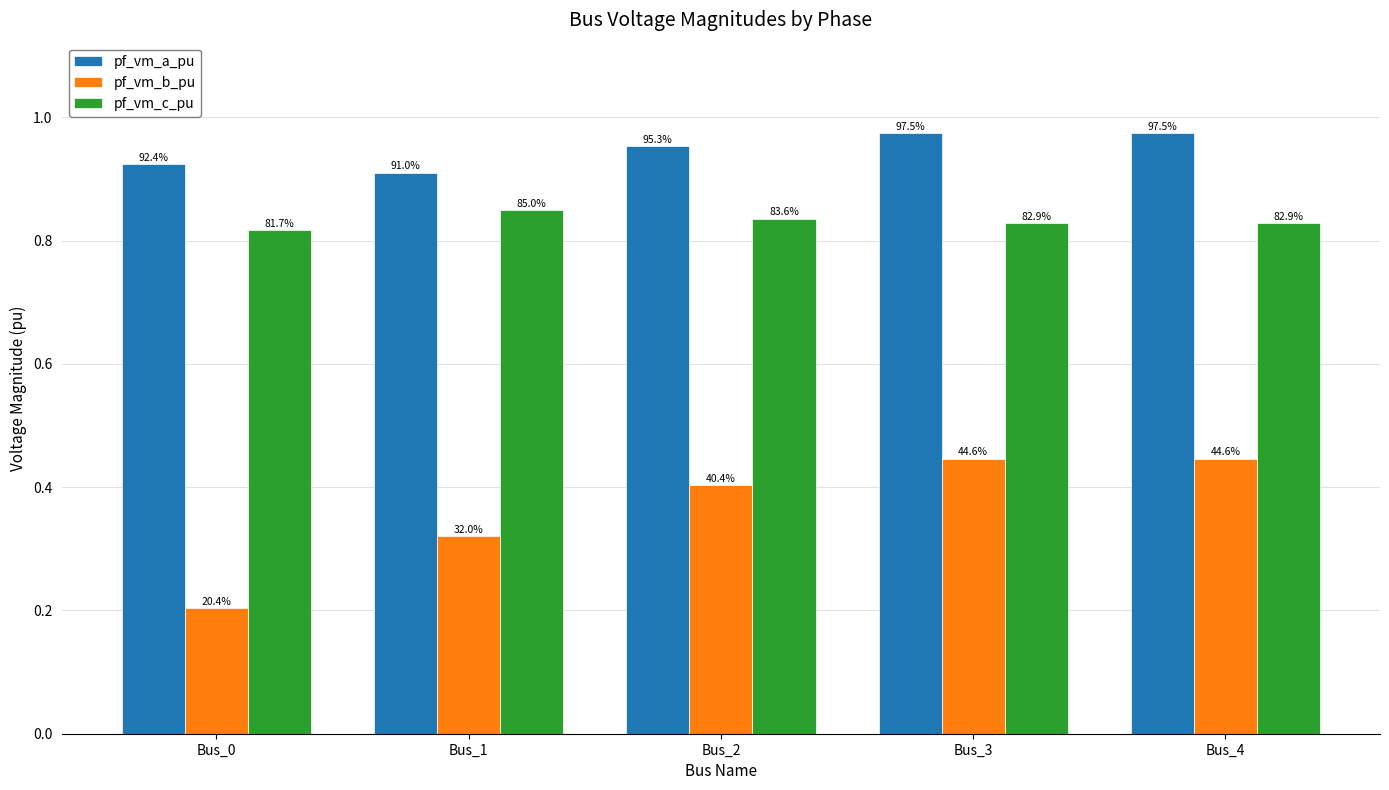

What is the value of the pf_vm_c_pu bar at the 1st from the left?

0.8